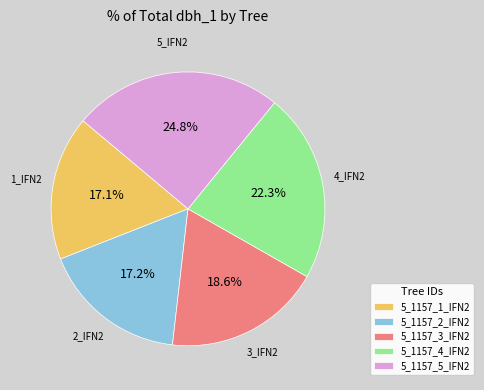

How much of the chart is everything except 5_1157_5_IFN2?

75.2%